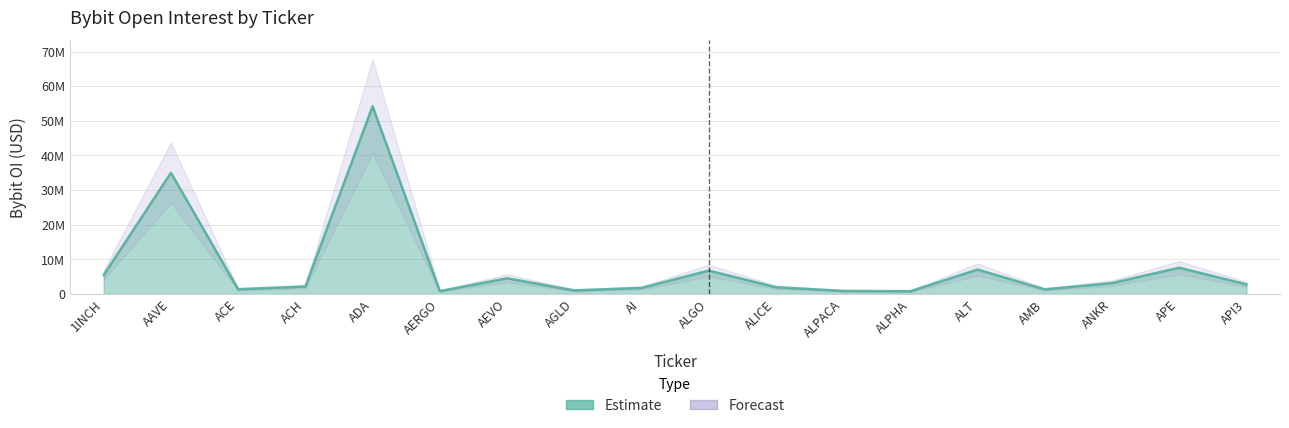

What is the sum of the values at 1INCH and ALICE?

7464056